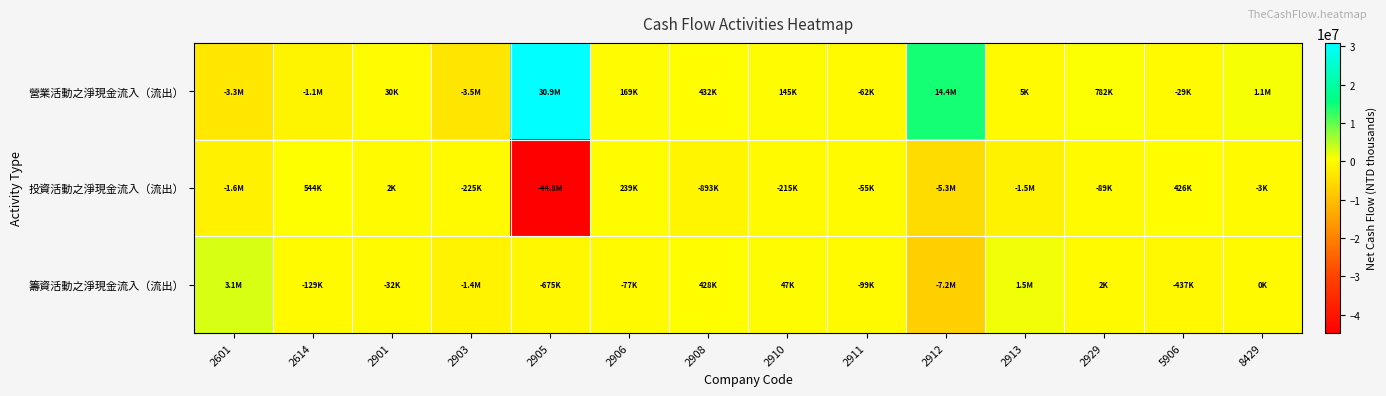

What is the total value across all series at 2906?

332263